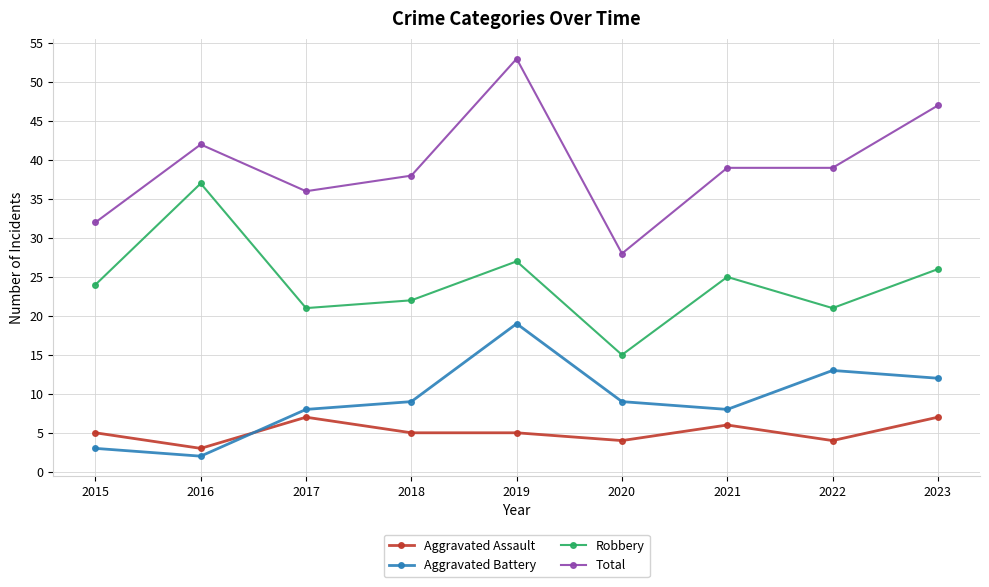

Where is the first local minimum for Aggravated Battery?

2016